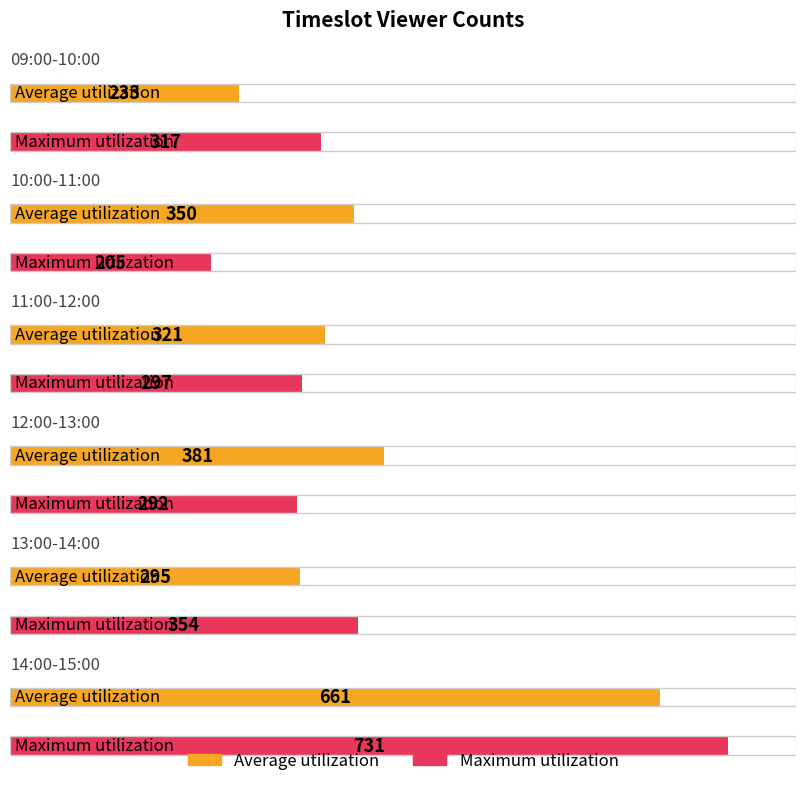

Reading right to left, transcribe all the data shown in this chart.

Average utilization: 661	295	381	321	350	233
Maximum utilization: 731	354	292	297	205	317